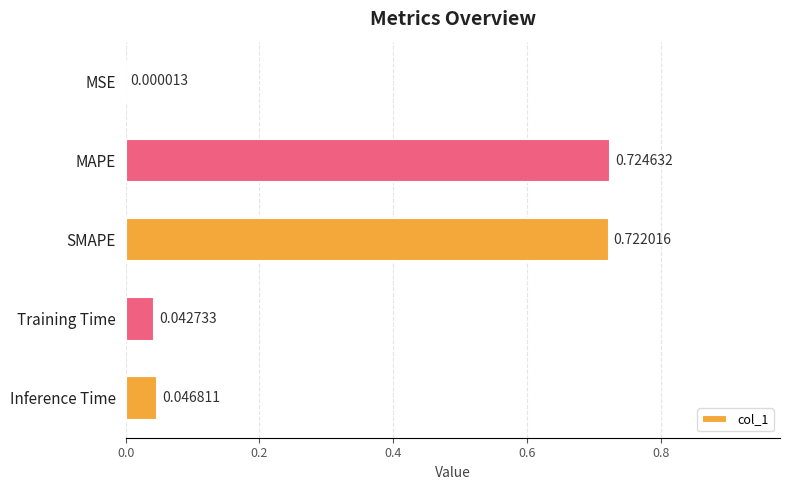

Between MAPE and MSE, which is larger?

MAPE